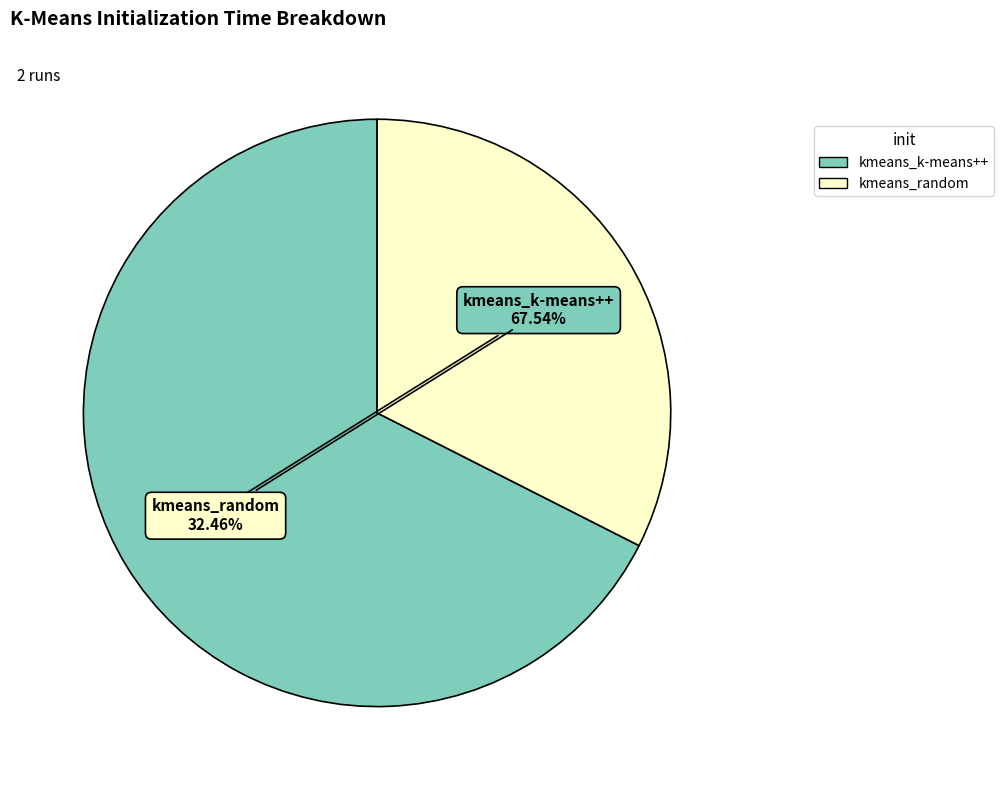

Which has a higher value, kmeans_k-means++ or kmeans_random?

kmeans_k-means++